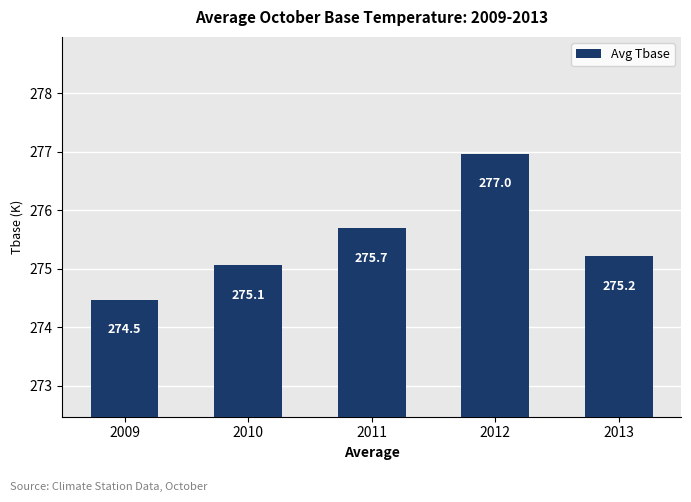

Rank the categories by value from highest to lowest.

2012, 2011, 2013, 2010, 2009